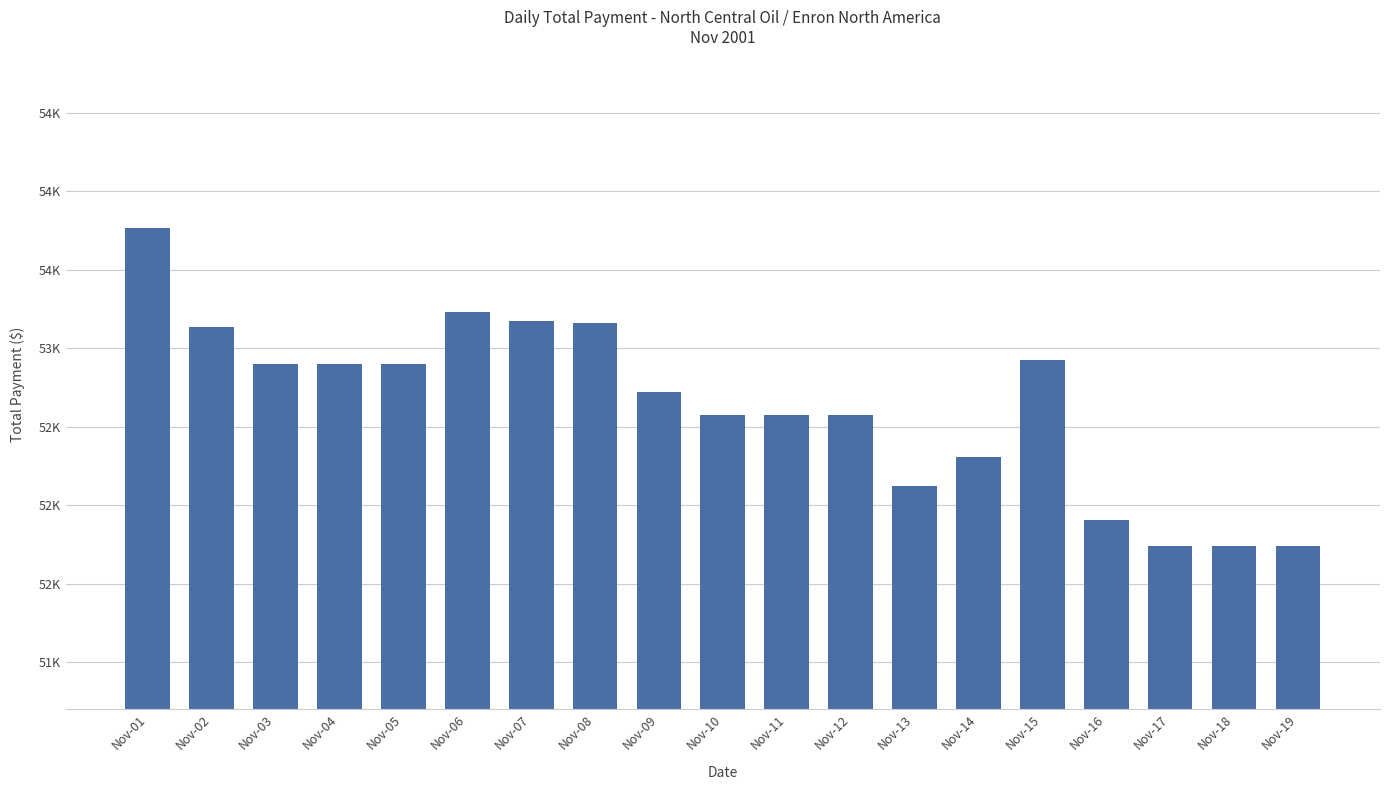

What is the change in value from Nov-03 to Nov-10?

-328.1